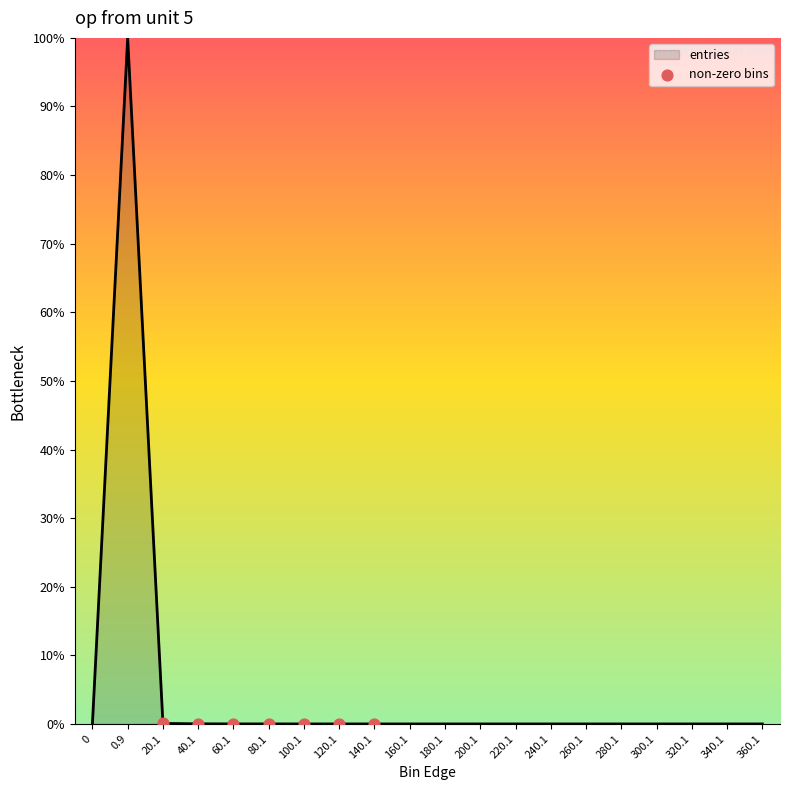

What is the change in value from 0 to 20.1?

+0.1